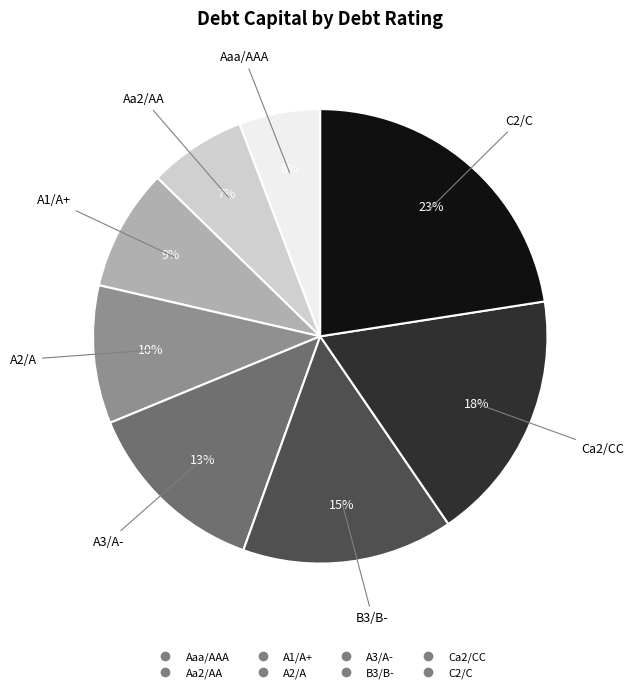

Is it true that A1/A+ is 9% of the pie?

True